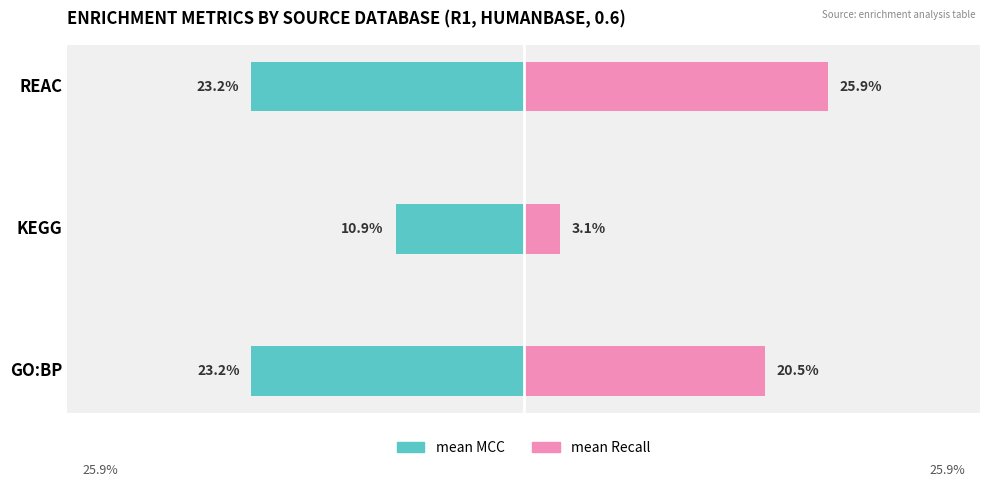

What is the approximate value of mean_MCC at GO:BP?

-23.2